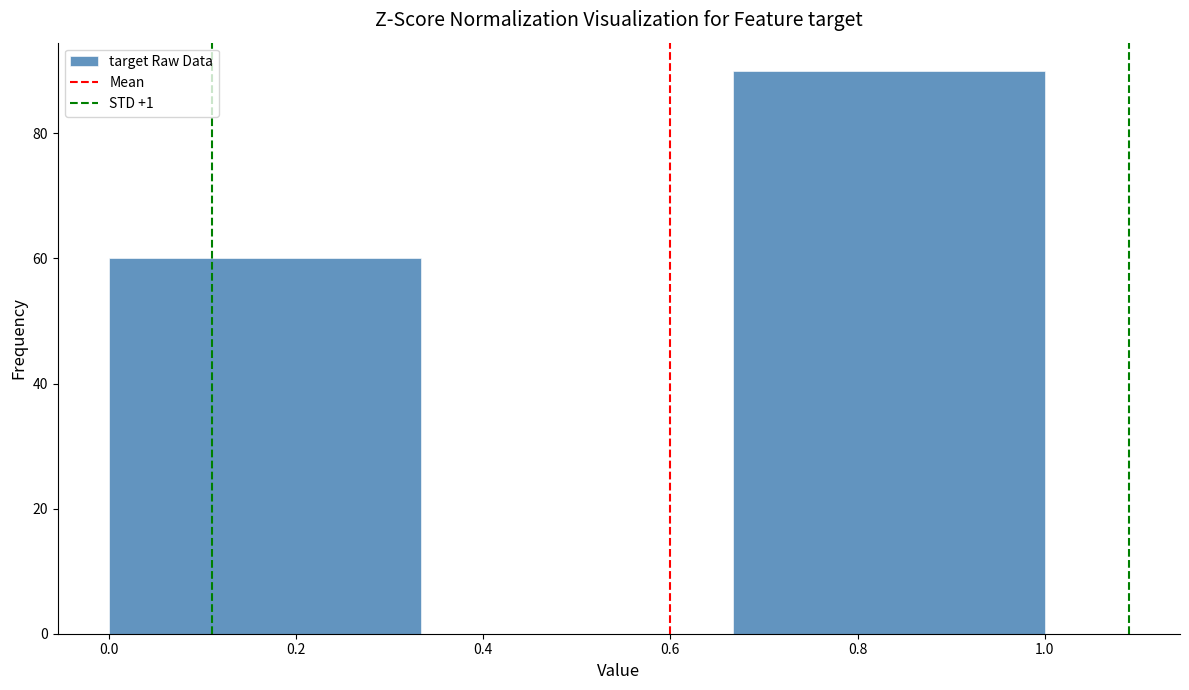

How tall is the bar that spans 0.00 to 0.34 on the x-axis? Neither the bar edges nor the heights are printed on the chart, so give them approximately, as read against the axes.

60